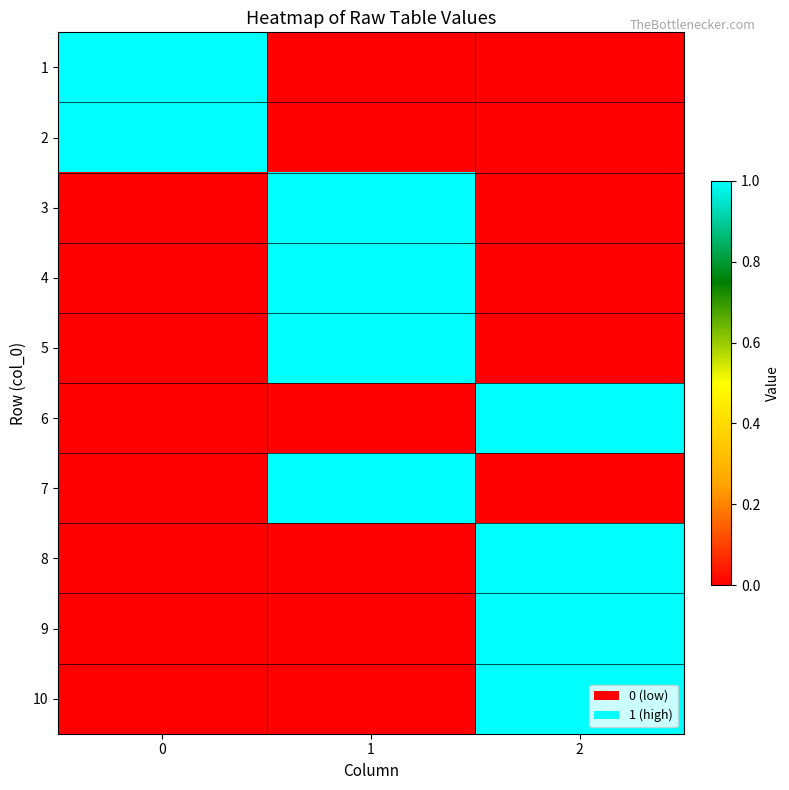

How many data points does each series have?

3